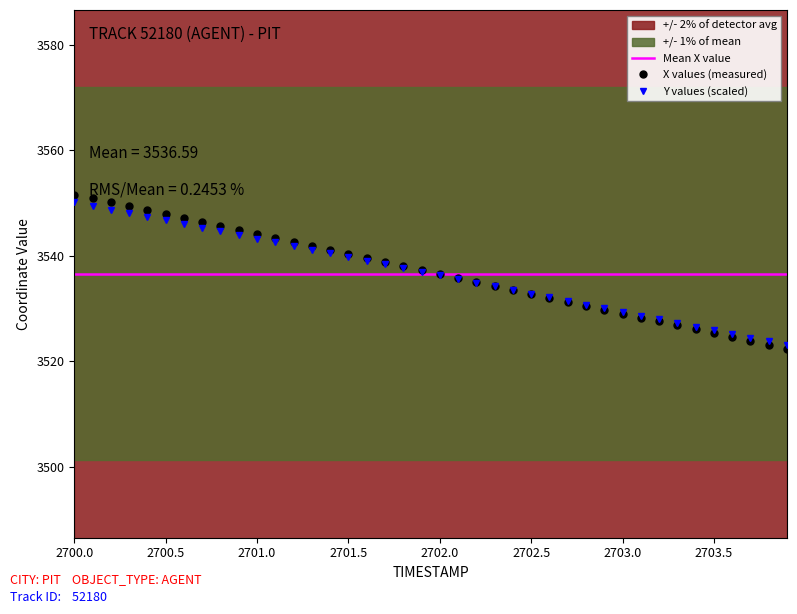

How many data points in X values (measured) are less than 3537?

20